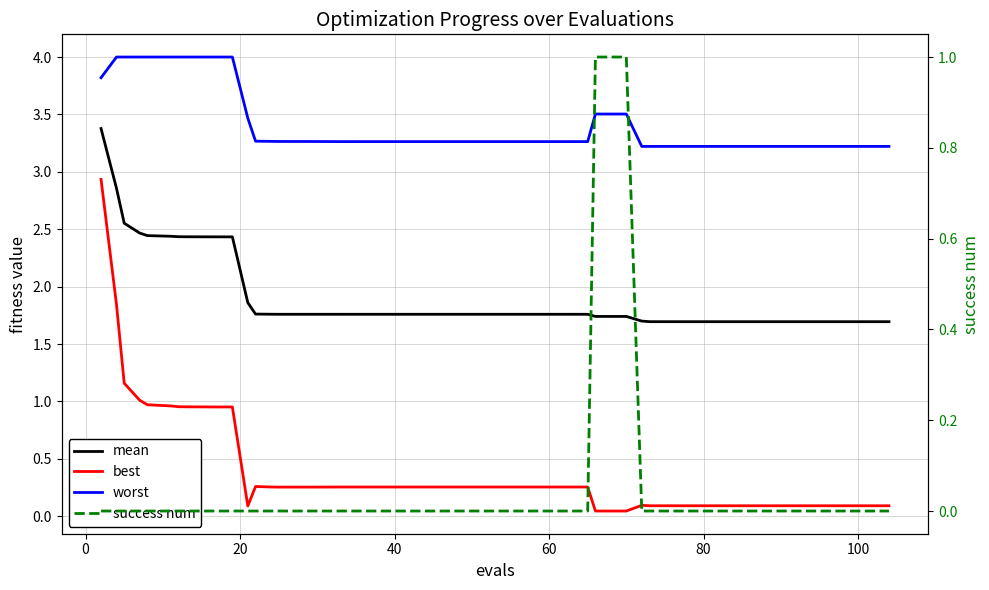

What is the difference between the second highest and second lowest values in the mean series?

1.2